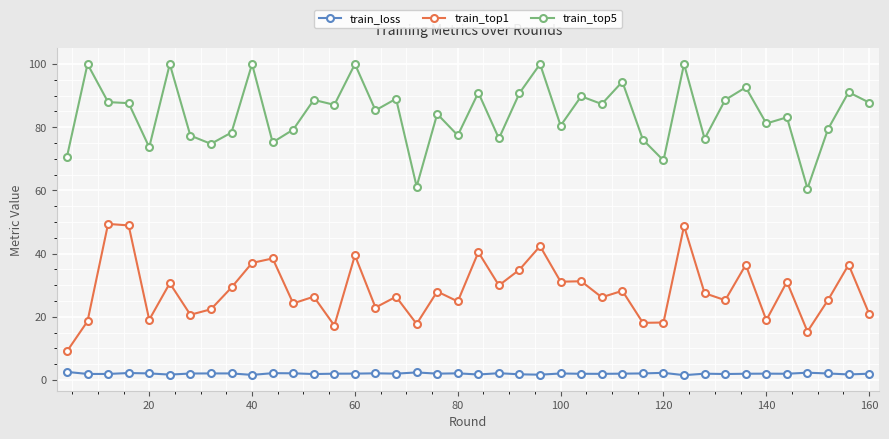

List the series in order of their peak value, highest first.

train_top5, train_top1, train_loss